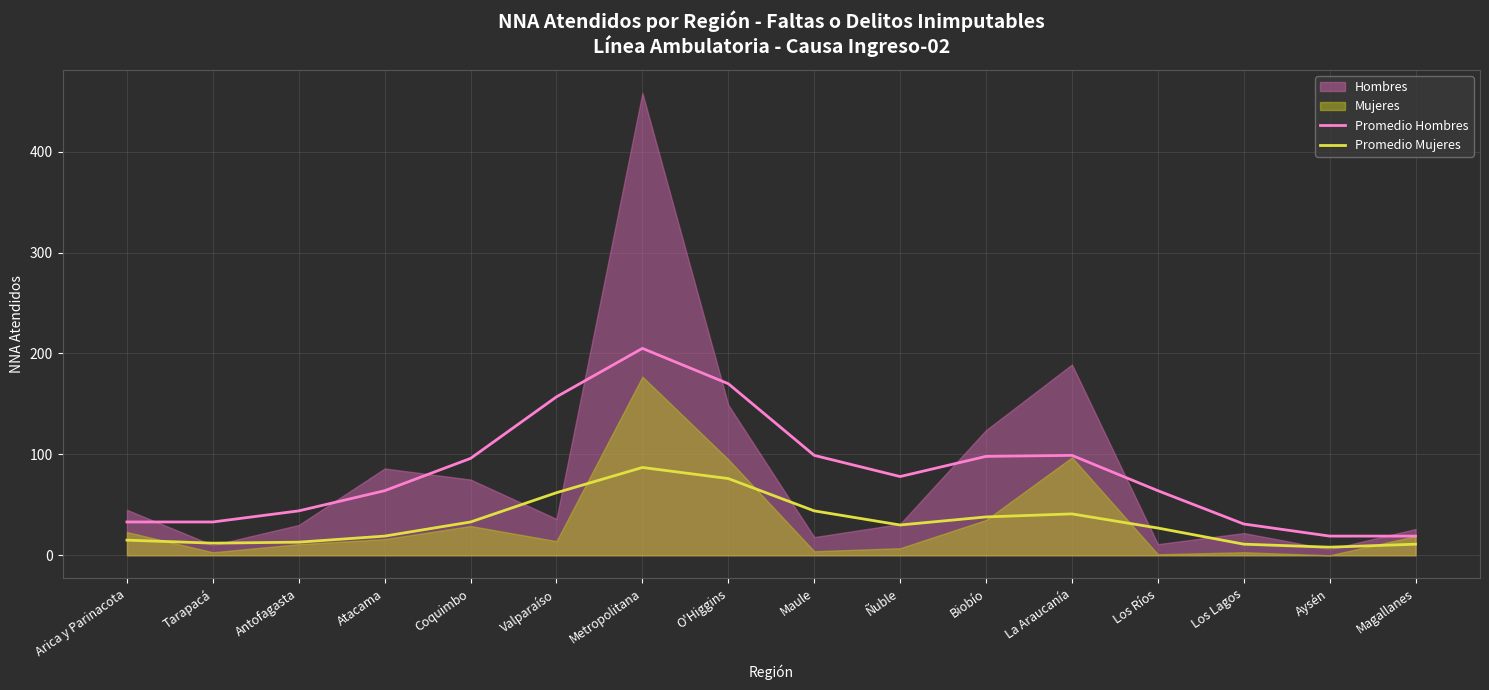

List the labels in order of Promedio Mujeres value, smallest first.

Aysén, Los Lagos, Magallanes, Tarapacá, Antofagasta, Arica y Parinacota, Atacama, Los Ríos, Ñuble, Coquimbo, Biobío, La Araucanía, Maule, Valparaíso, O'Higgins, Metropolitana